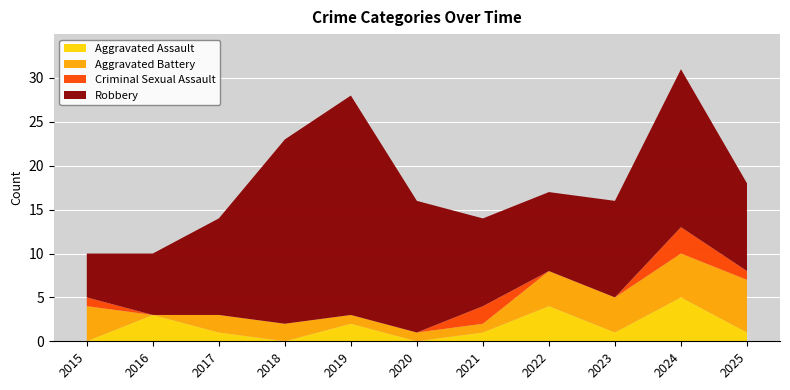

Reading left to right, extract all data points from this chart.

Aggravated Assault: 2015=0	2016=3	2017=1	2018=0	2019=2	2020=0	2021=1	2022=4	2023=1	2024=5	2025=1
Aggravated Battery: 2015=4	2016=0	2017=2	2018=2	2019=1	2020=1	2021=1	2022=4	2023=4	2024=5	2025=6
Criminal Sexual Assault: 2015=1	2016=0	2017=0	2018=0	2019=0	2020=0	2021=2	2022=0	2023=0	2024=3	2025=1
Robbery: 2015=5	2016=7	2017=11	2018=21	2019=25	2020=15	2021=10	2022=9	2023=11	2024=18	2025=10